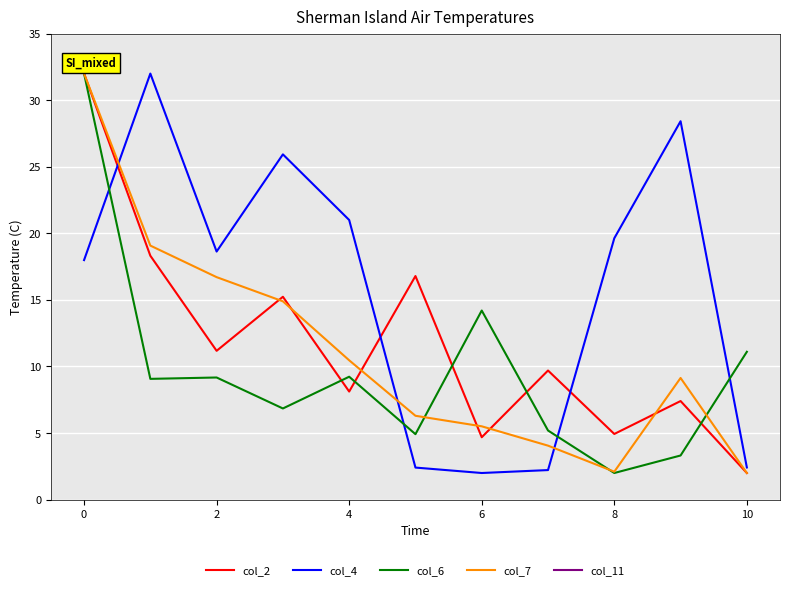

At how many categories does at least one series exceed 10?

11